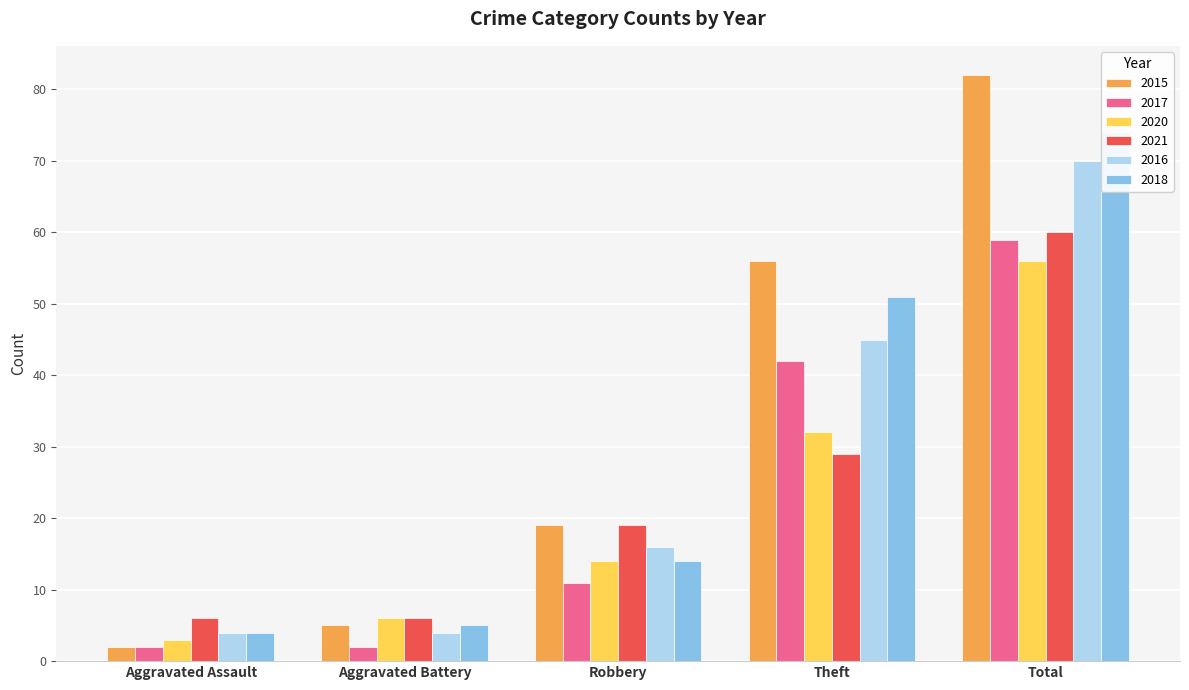

What are all the series names shown in the legend?

2015, 2017, 2020, 2021, 2016, 2018